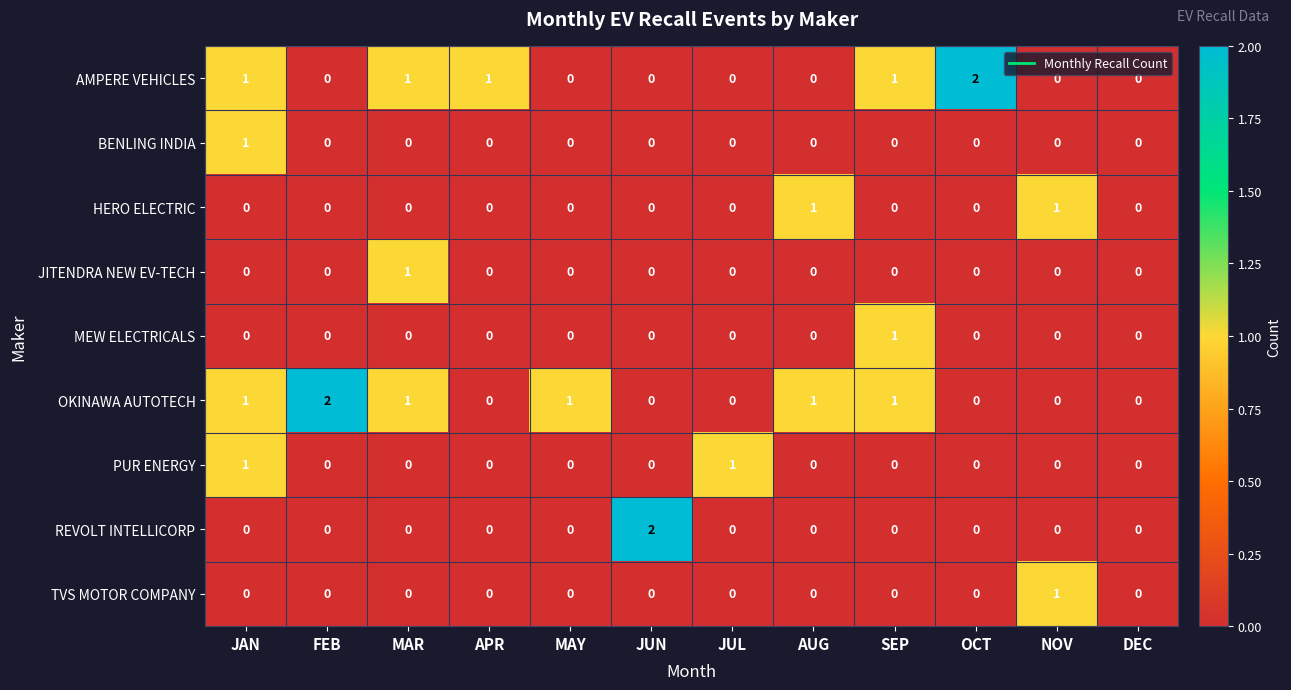

How many categories are shown in the chart?

12